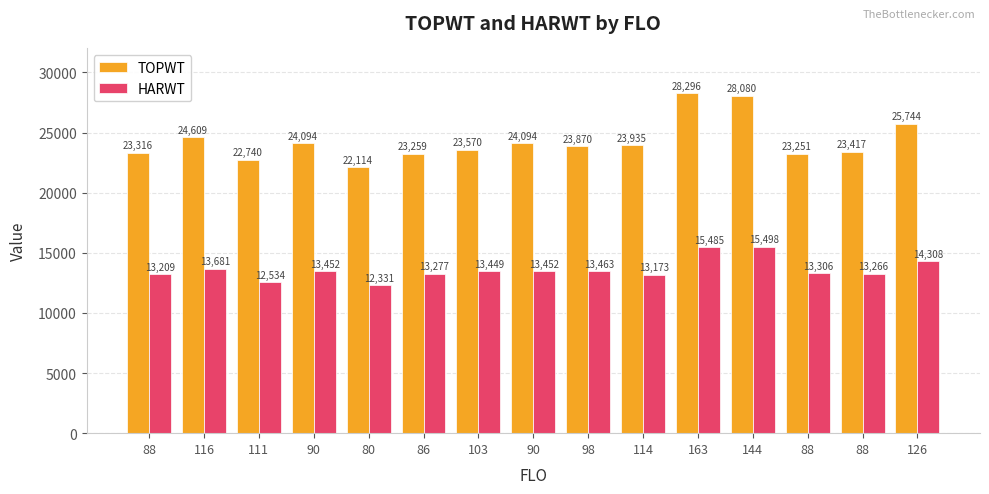

Rank the categories by HARWT value from highest to lowest.

144, 163, 126, 116, 98, 90, 90, 103, 88, 86, 88, 88, 114, 111, 80